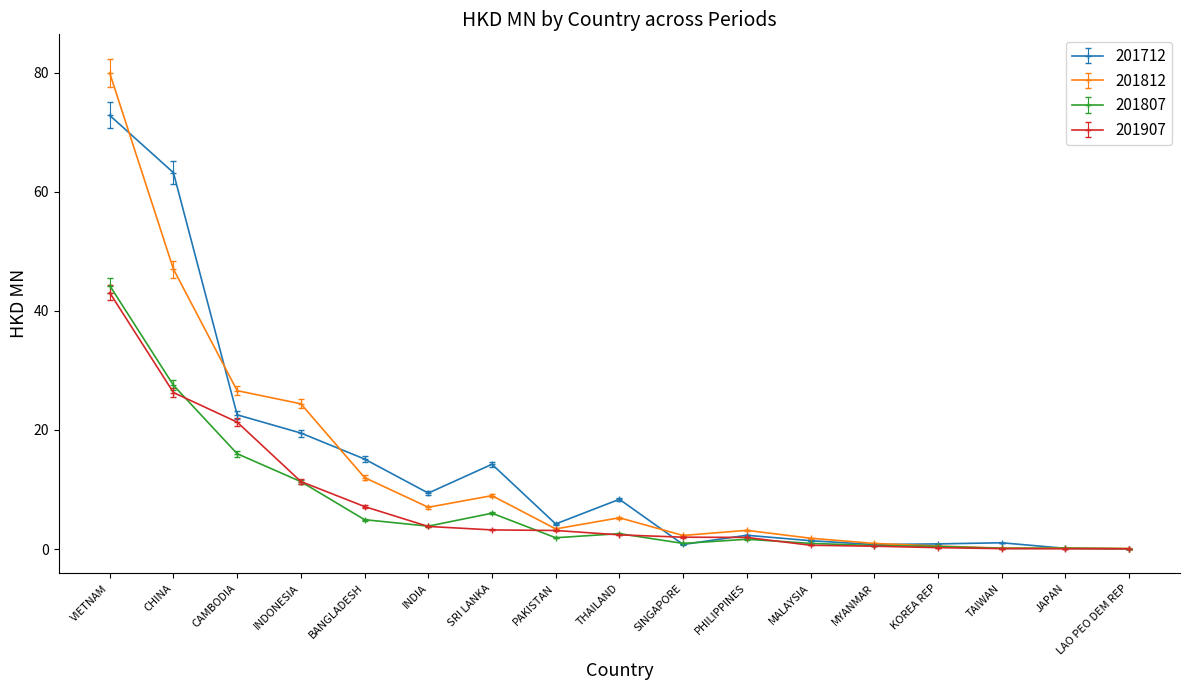

How many intersections are there between 201807 and 201712?

3